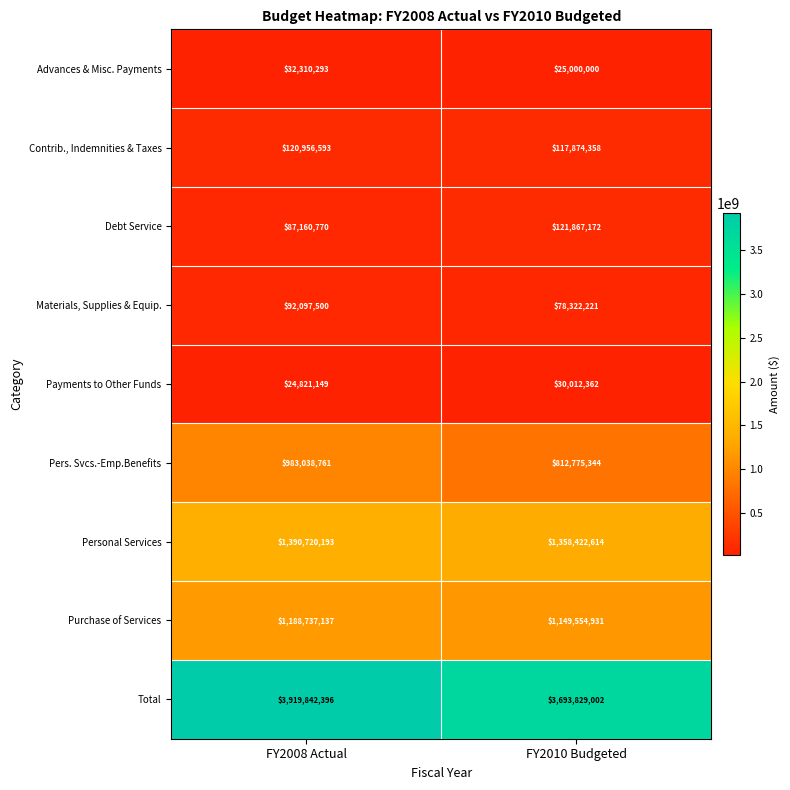

Rank the series by their maximum value, from lowest to highest.

Payments to Other Funds, Advances & Misc. Payments, Materials, Supplies & Equip., Contrib., Indemnities & Taxes, Debt Service, Pers. Svcs.-Emp.Benefits, Purchase of Services, Personal Services, Total